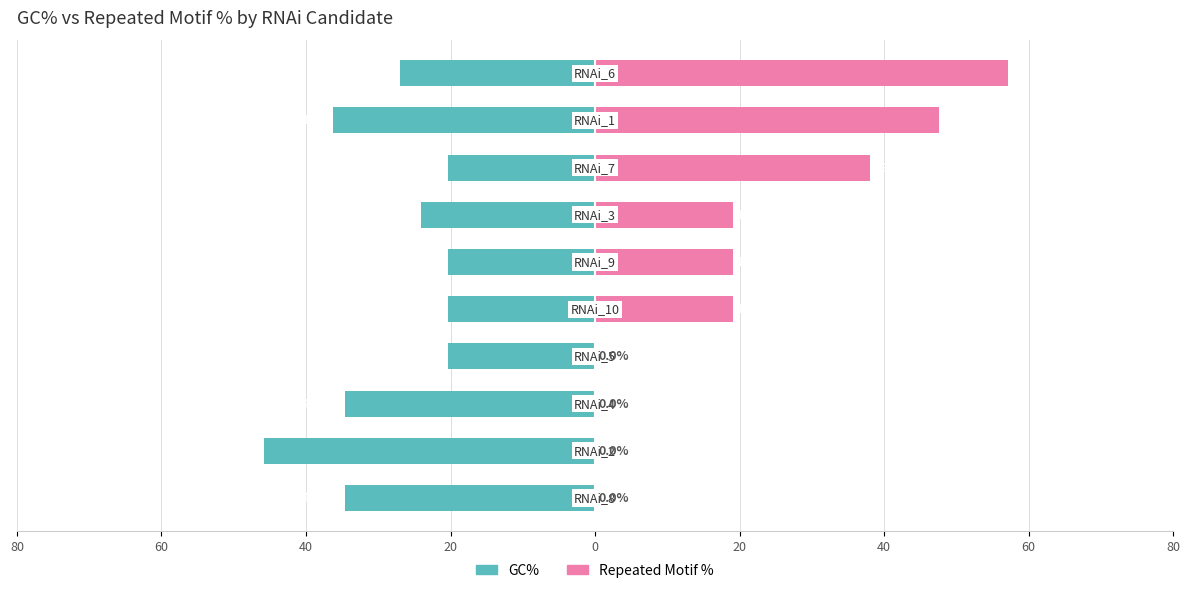

Is the value of Repeated Motif % at 9 greater than the value of GC% at 40?

Yes